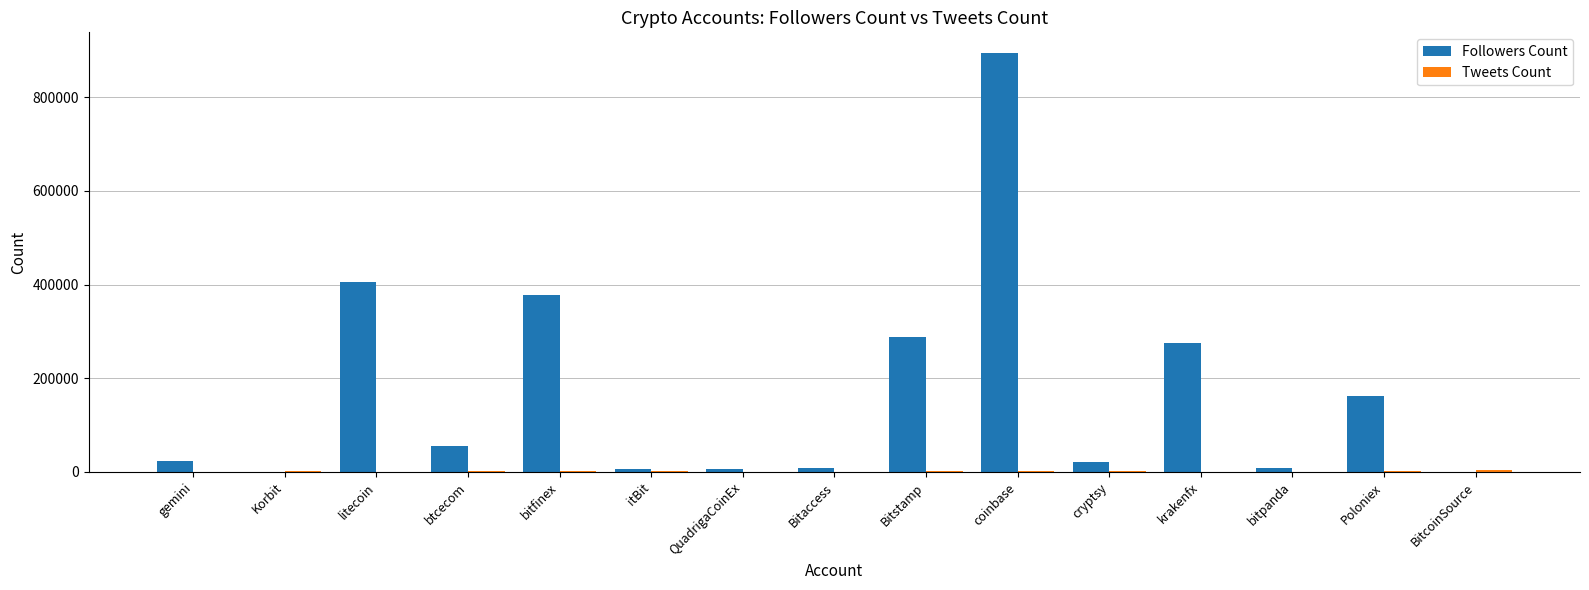

True or false: Followers Count has a value of 893752 at coinbase.

True